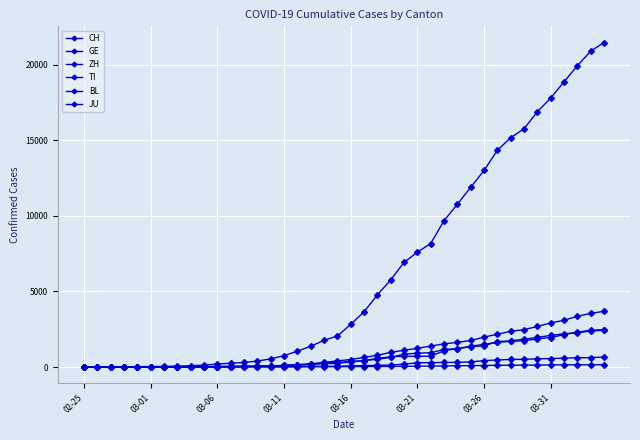

How many values in the BL series are below 76?

20